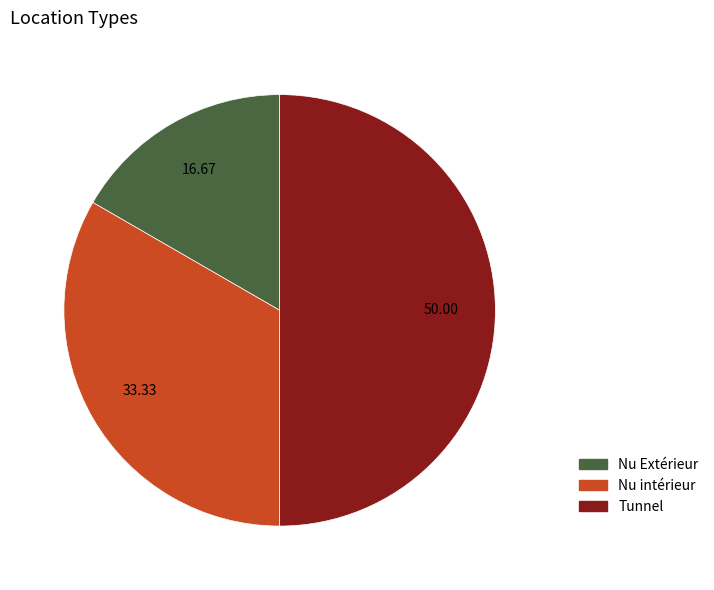

Do Nu Extérieur and Tunnel together represent more than half of the pie?

Yes